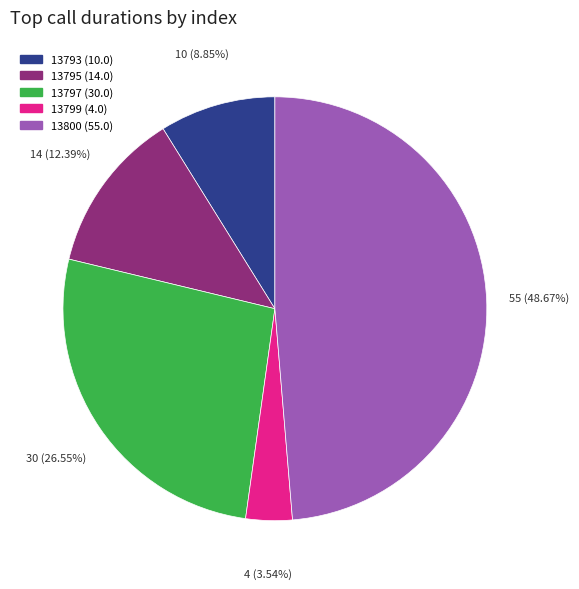

Rank the categories by value from highest to lowest.

13800 (55.0), 13797 (30.0), 13795 (14.0), 13793 (10.0), 13799 (4.0)